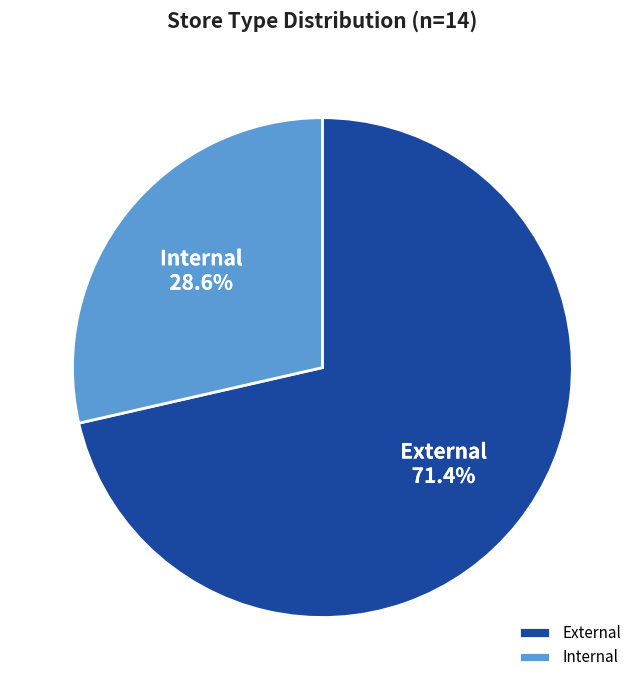

Rank the categories by value from lowest to highest.

Internal, External